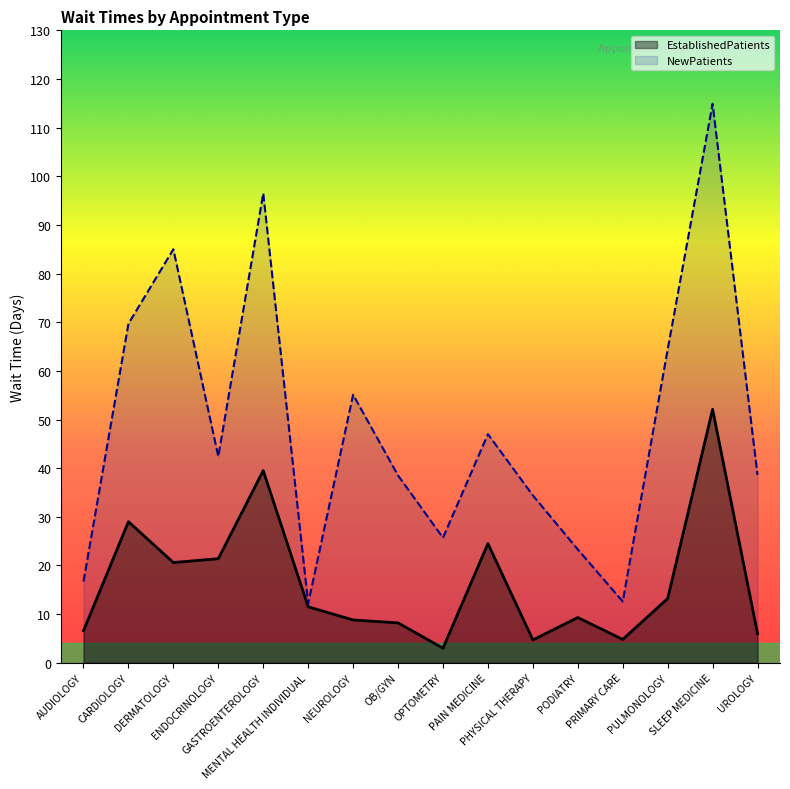

What position from the right is NEUROLOGY?

10